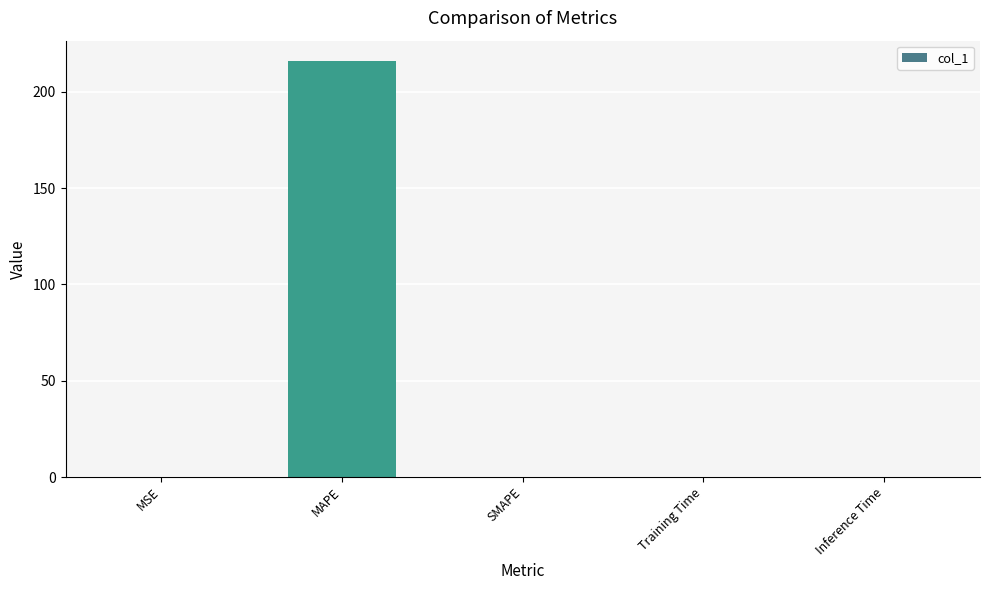

At which category does the chart reach its peak across all series?

MAPE